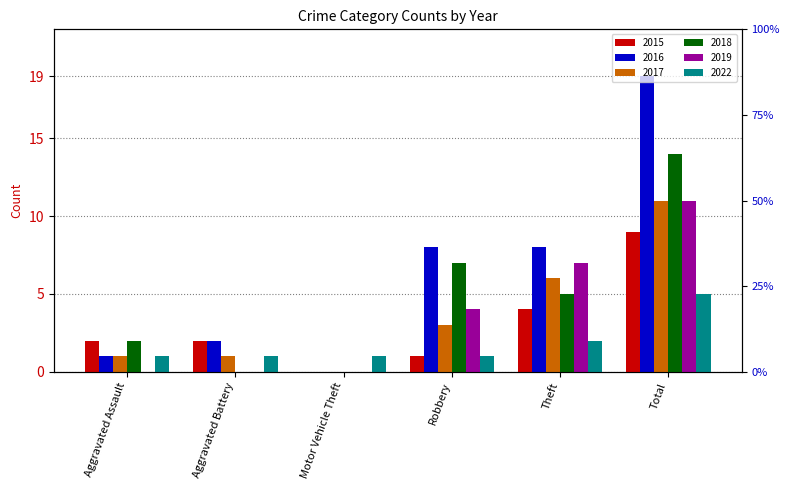

Is it true that 2022 equals 1 at Aggravated Battery?

True